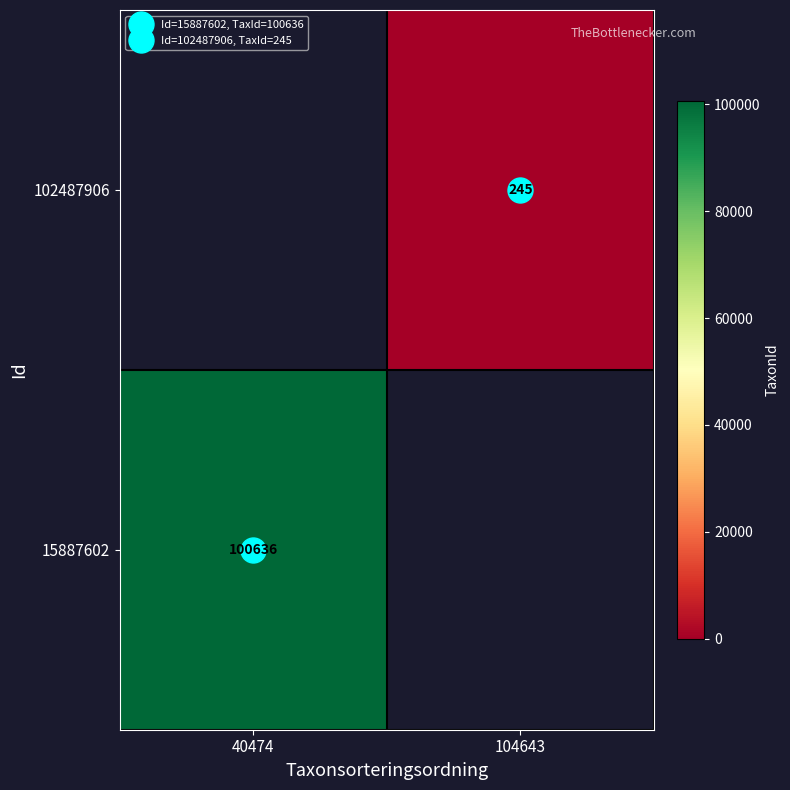

Rank the series by their average value, from highest to lowest.

15887602, 102487906